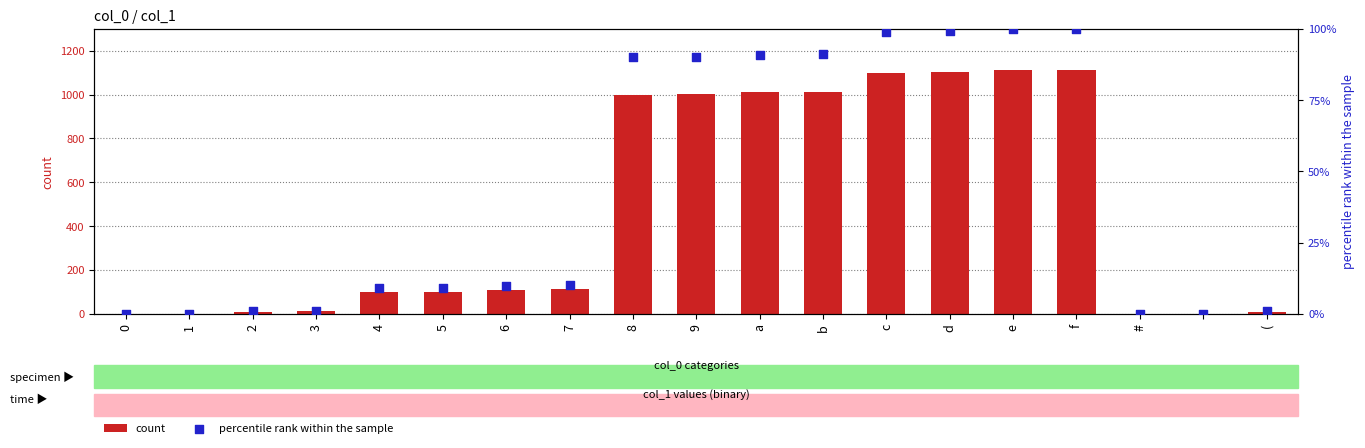

What are all the series names shown in the legend?

count, percentile rank within the sample